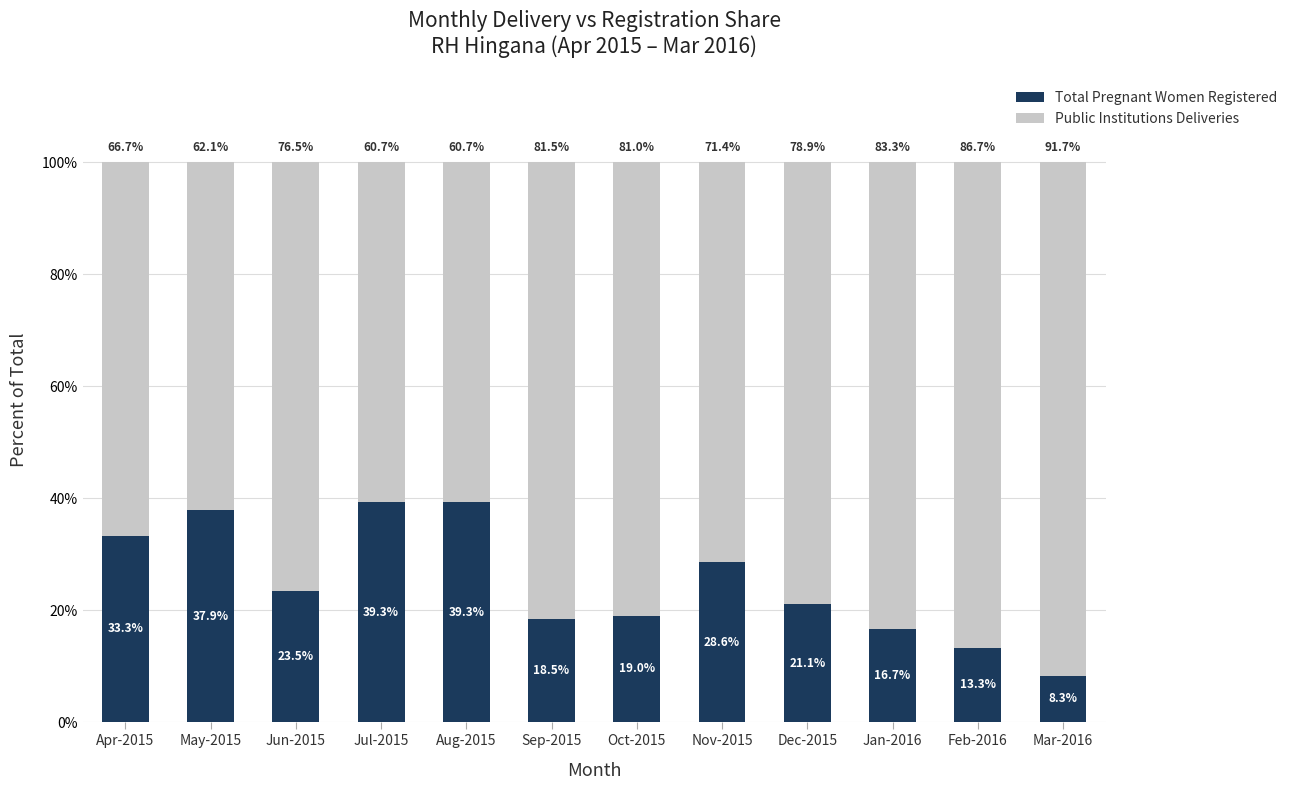

At which label does Total Pregnant Women Registered first exceed 23?

Apr-2015